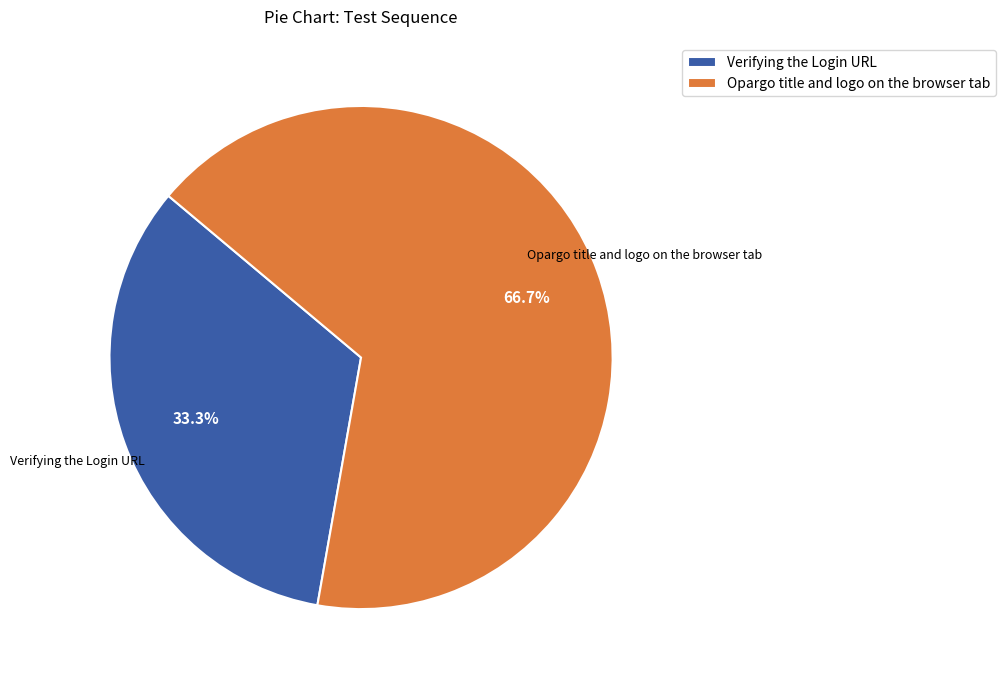

To the nearest percent, what is the average slice percentage?

50%